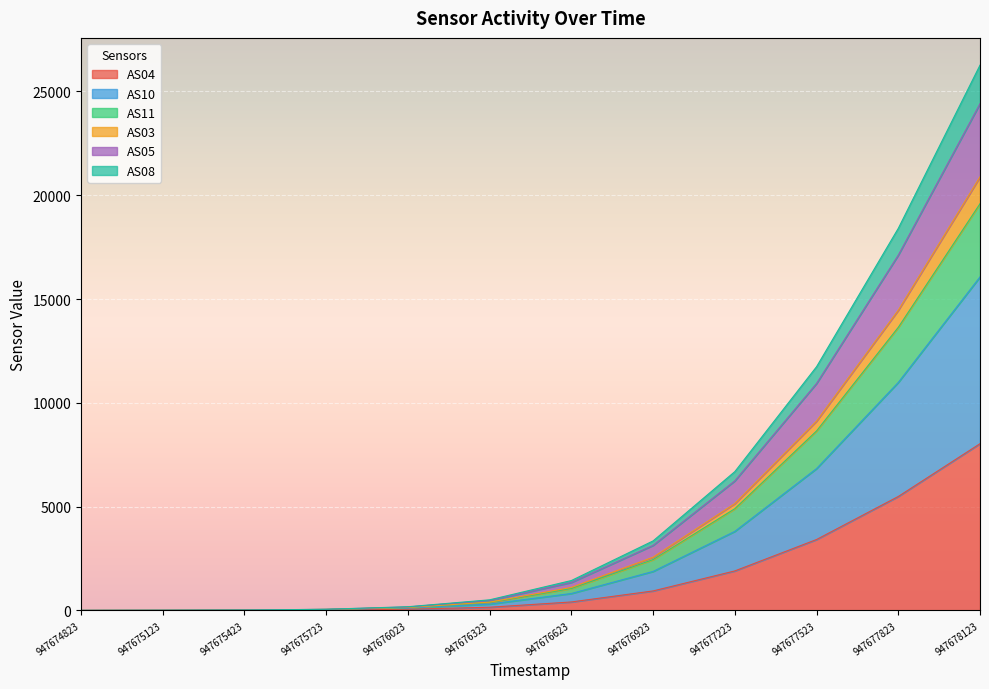

At which category is the sum across all series the highest?

947678123